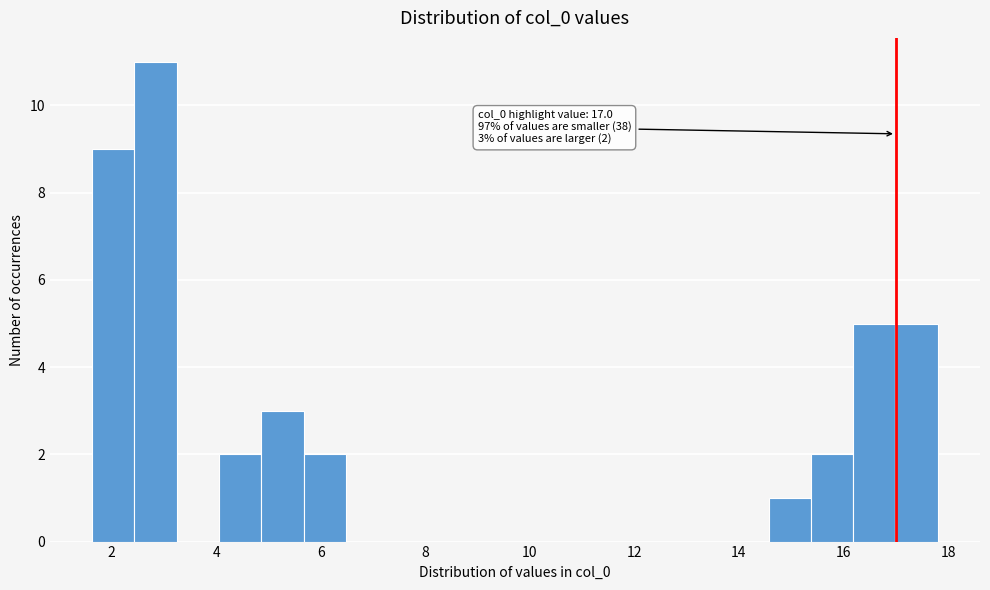

Which range on the x-axis has the tallest bar?

2.4 to 3.2